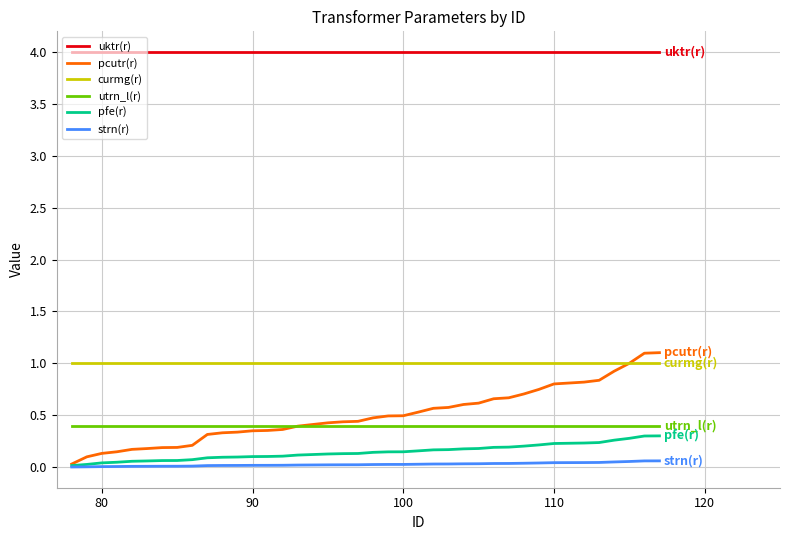

What is the difference between the maximum and minimum values in the pcutr(r) series?

1.1